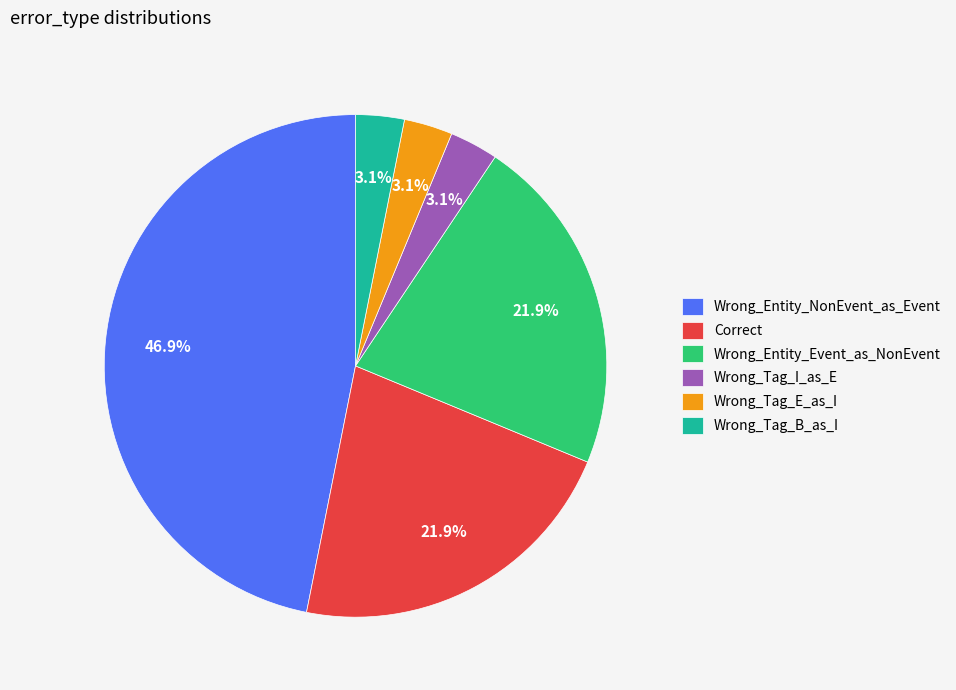

What is the largest slice in the pie chart?

Wrong_Entity_NonEvent_as_Event